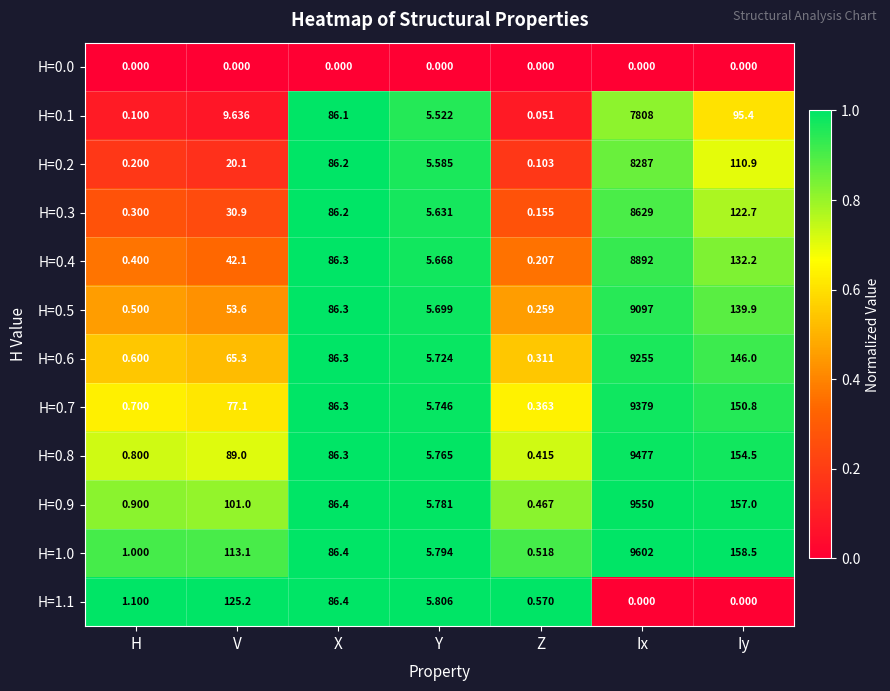

At which label does H=0.7 reach its peak?

Ix